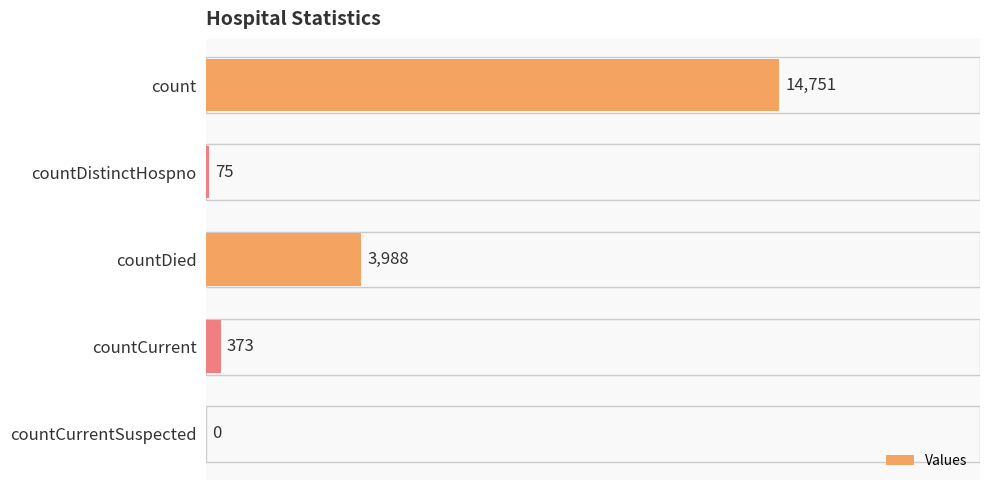

What is the average value?

3837